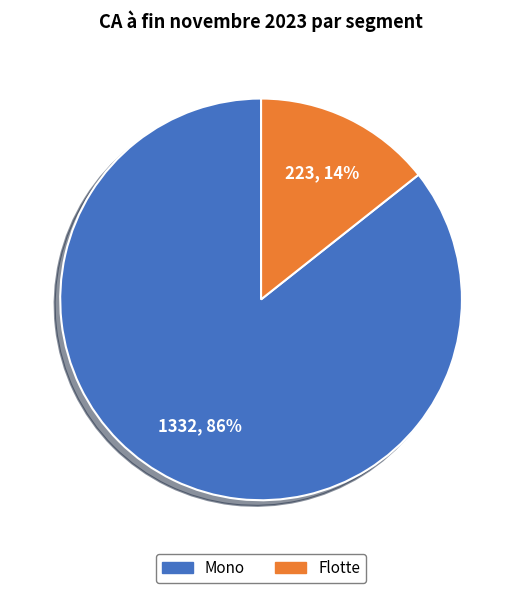

To the nearest percent, what portion does Flotte represent?

14%